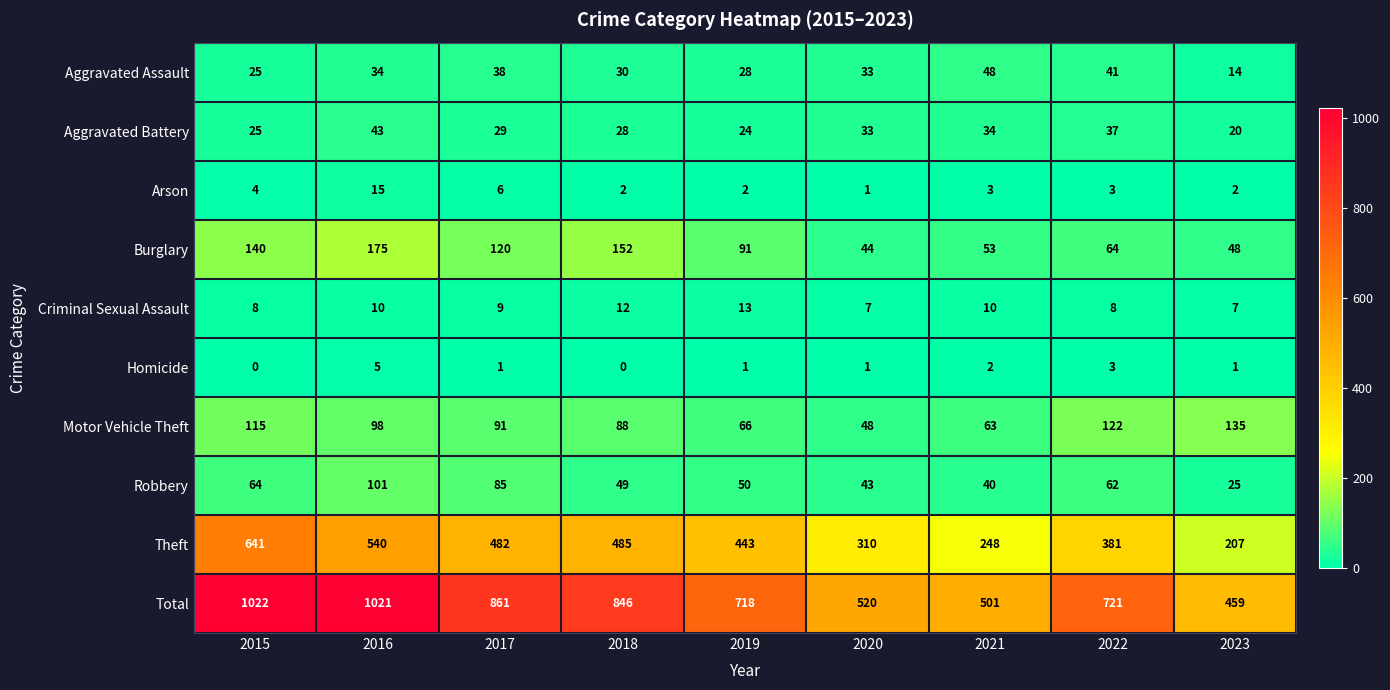

What is the total value across all series at 2018?

1692